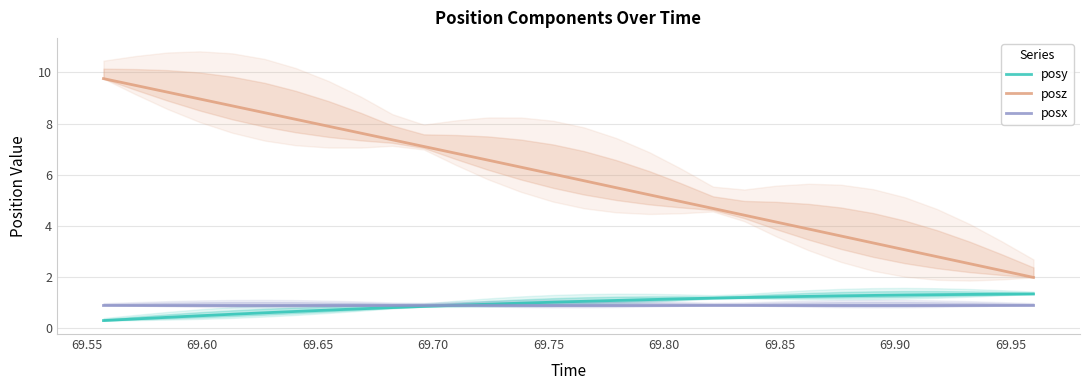

True or false: posz and posy cross at least once.

False